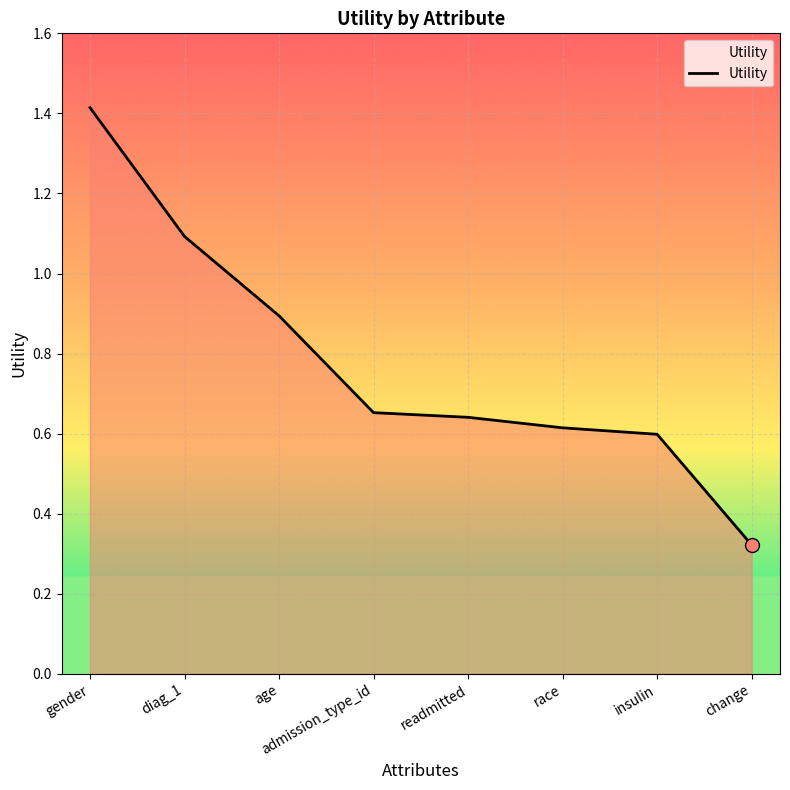

Between race and admission_type_id, which is larger?

admission_type_id